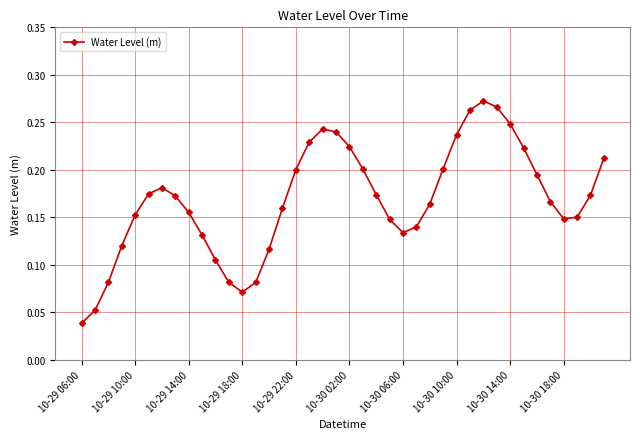

What is the sum of all values?

6.7